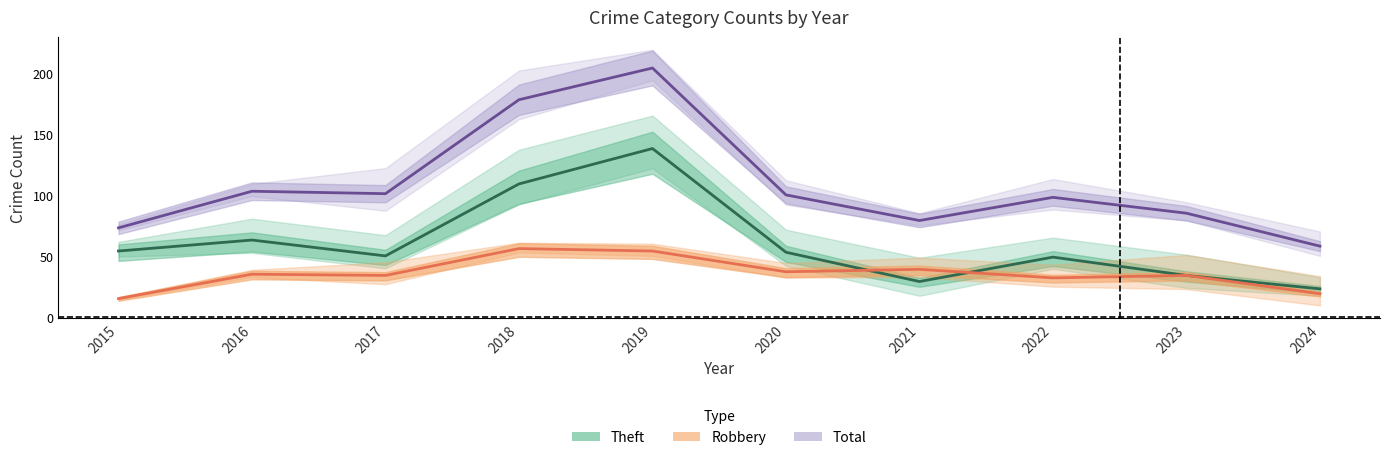

Does the chart display data point markers on the line(s)?

No